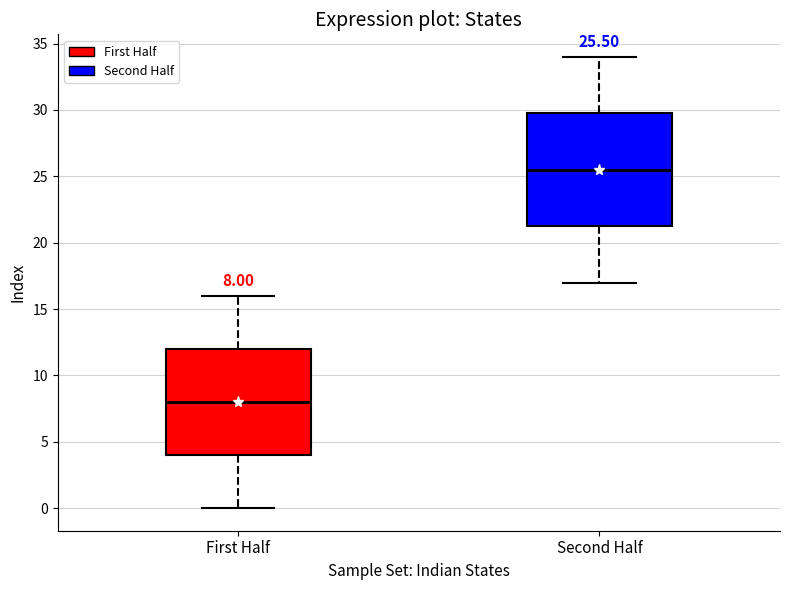

Which box has the lowest median line?

First Half